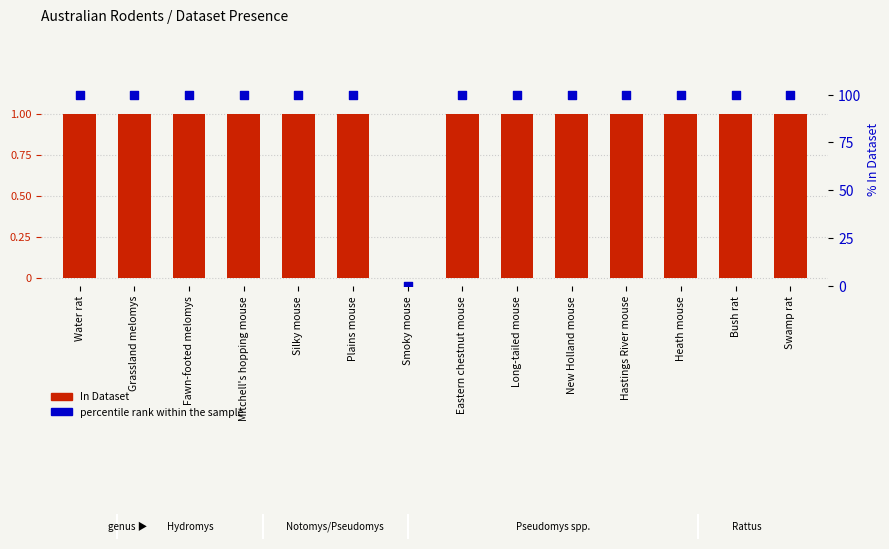

What are all the series names shown in the legend?

In Dataset, percentile rank within the sample